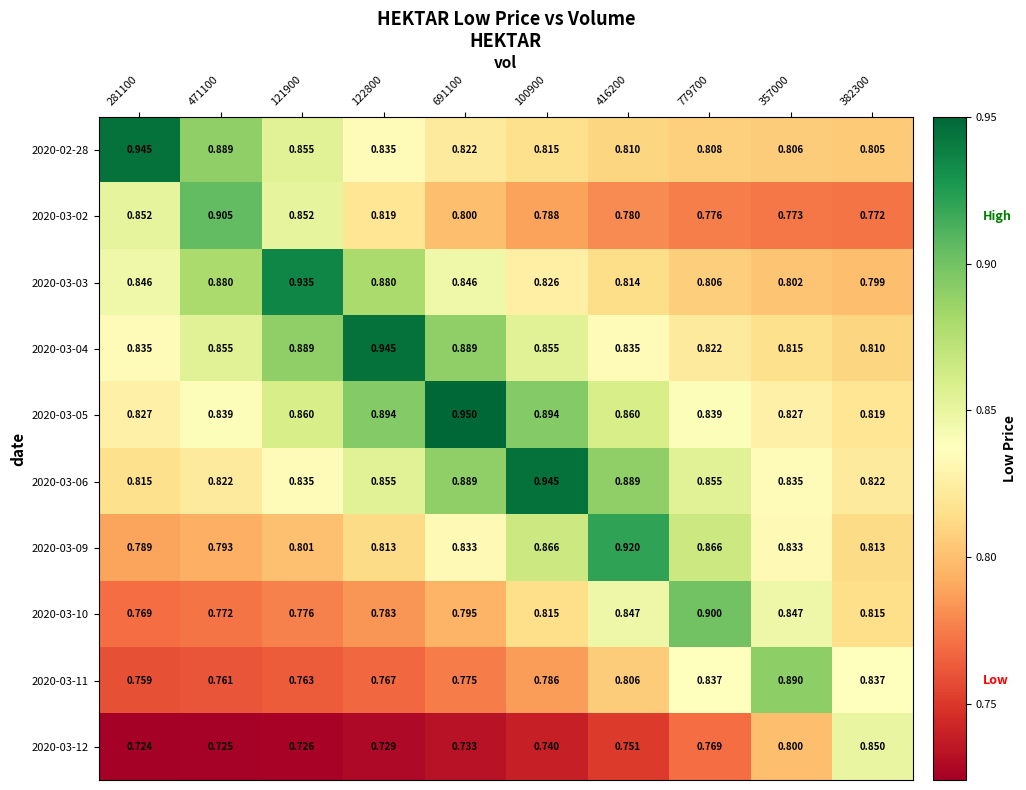

Is the value of 2020-03-09 at 779700 greater than the value of 2020-02-28 at 100900?

Yes